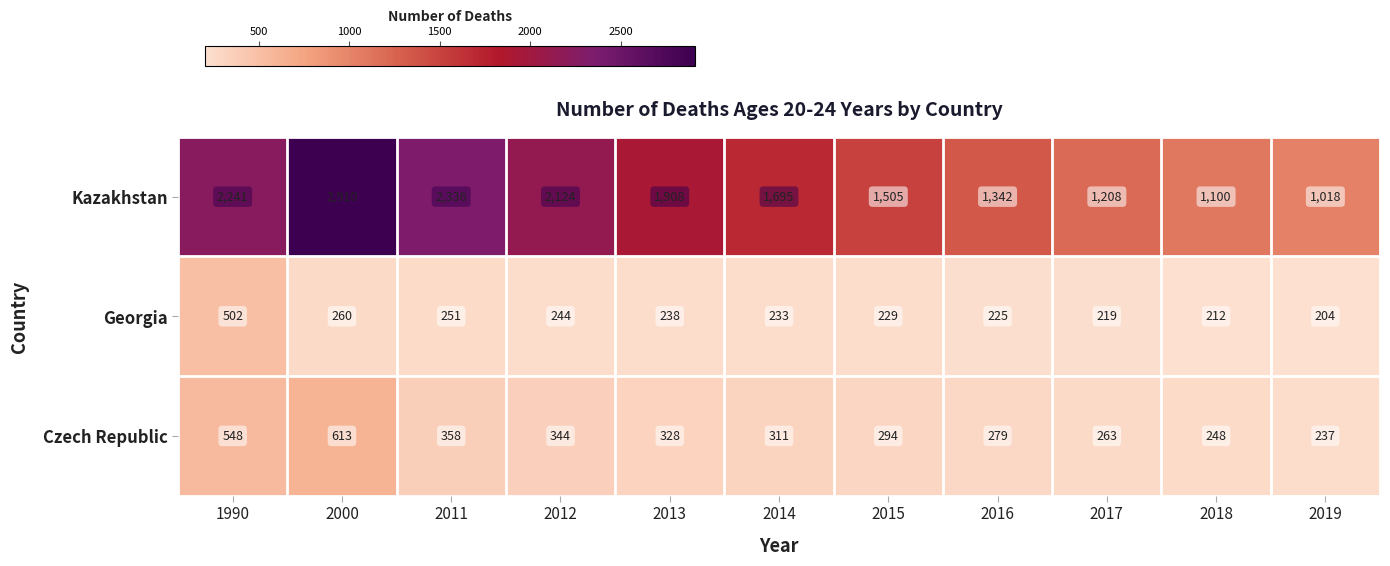

Which label corresponds to the largest value in the chart?

2000